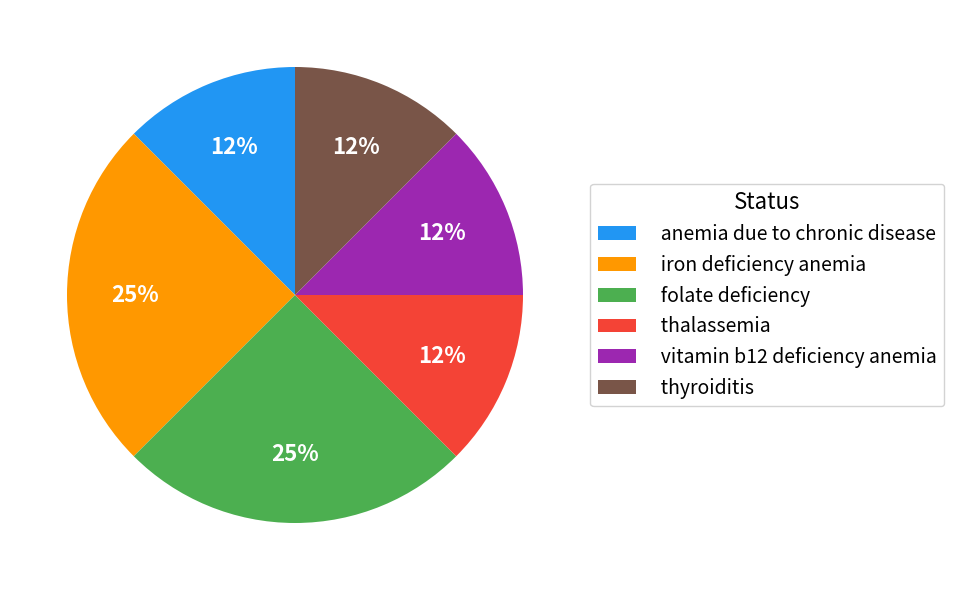

Does thyroiditis represent more than half of the total?

No